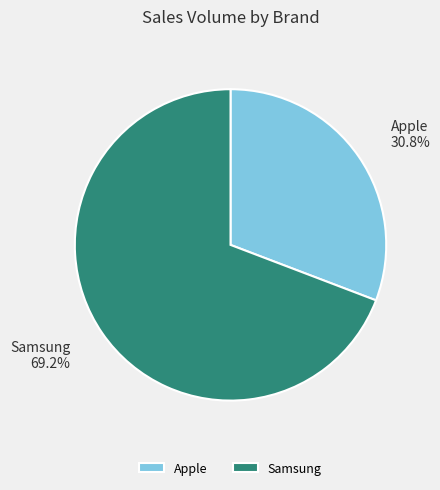

Does Apple account for over 50% of the chart?

No